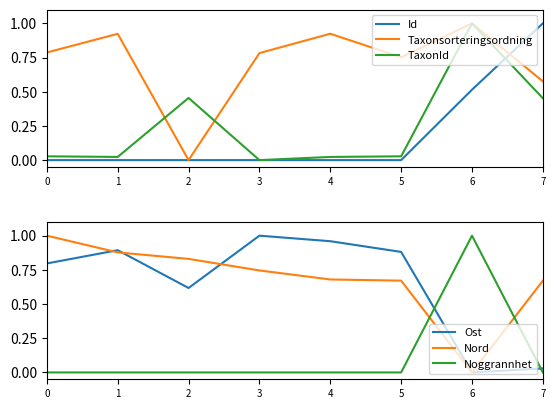

Does the chart display data point markers on the line(s)?

No